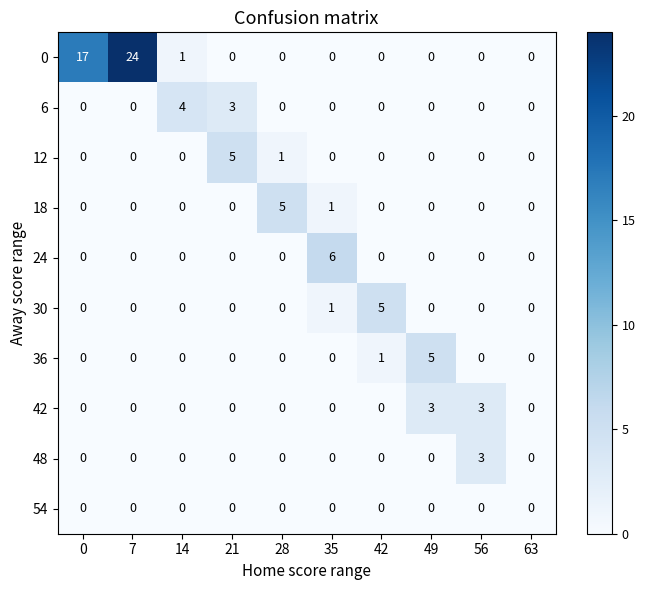

What is the highest value of the 48 series?

3